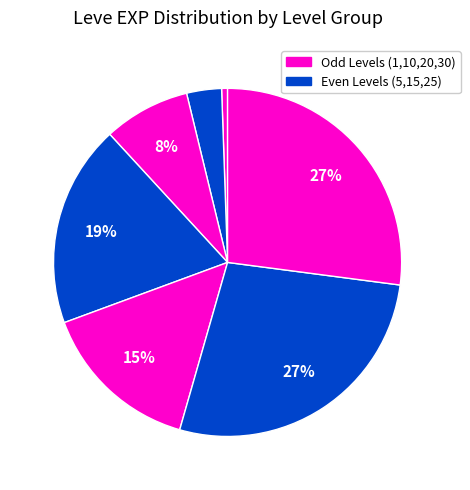

How many slices are in this pie chart?

7